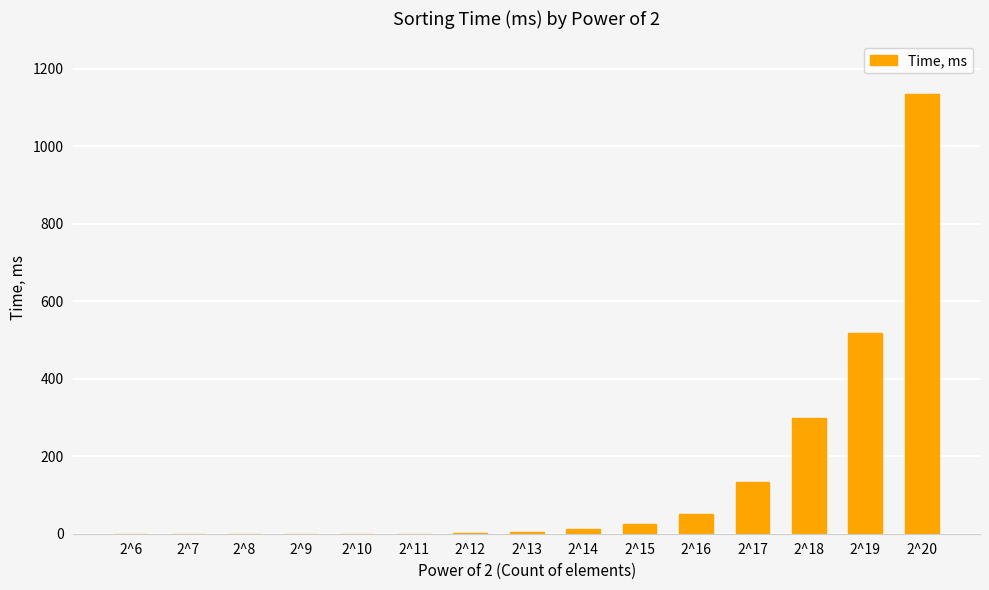

Is it true that the value at 2^17 is 184?

False